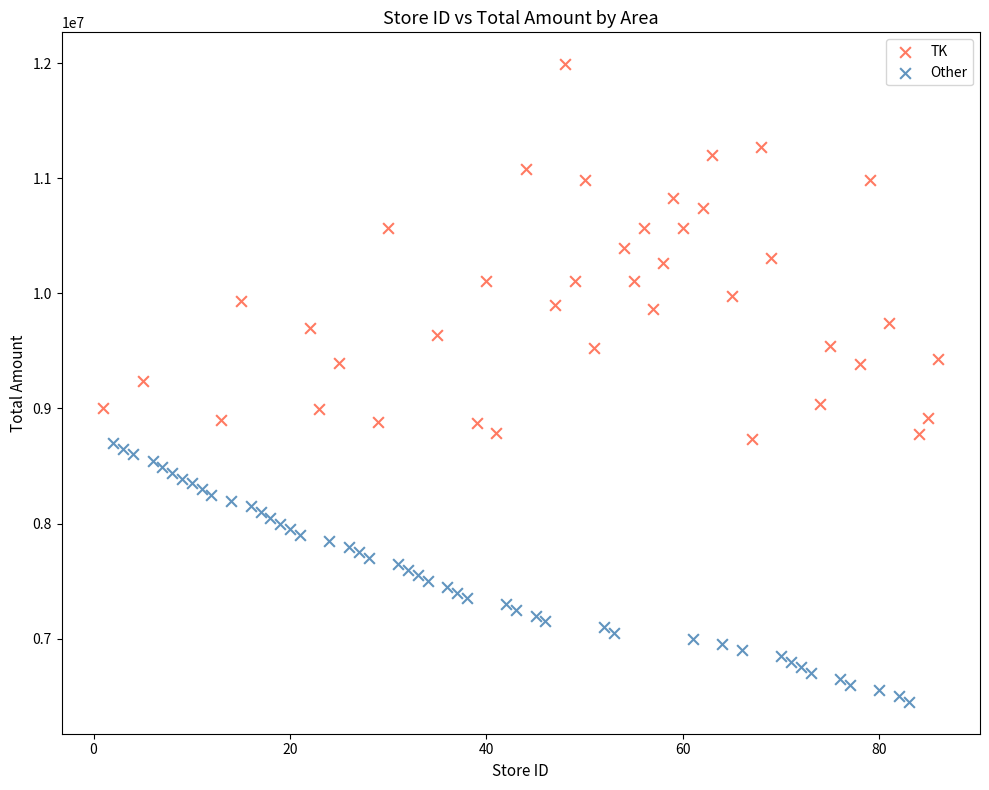

Which series has the widest spread of Y values?

TK